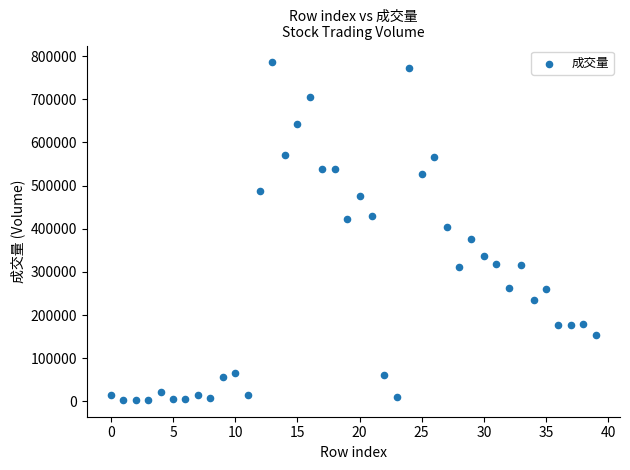

What is the range of Y values (max minus min)?

781619